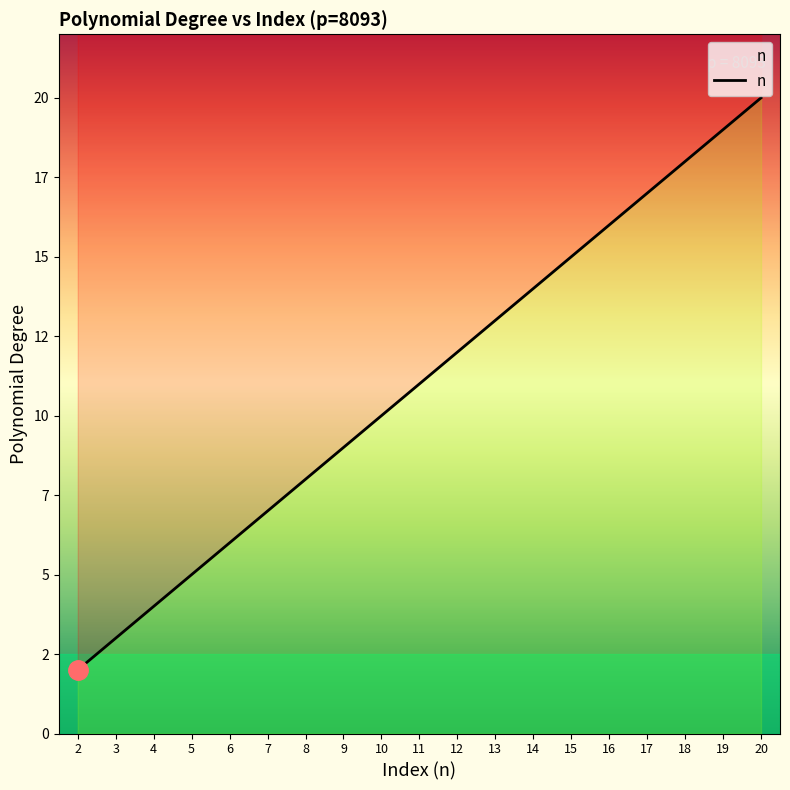

The chart shows a value of 26 at 16. True or false?

False